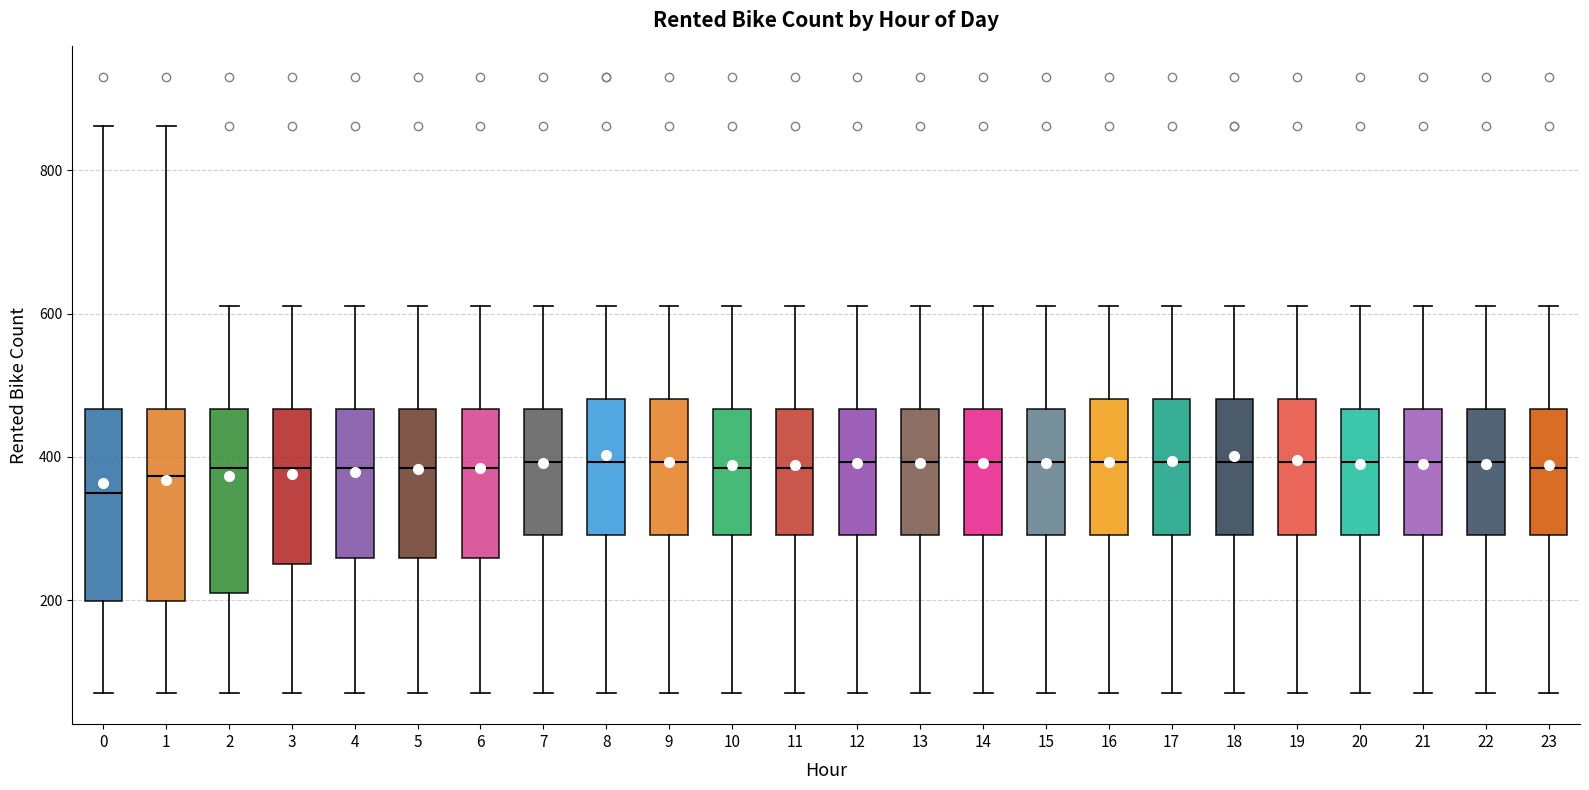

Reading left to right, read every box against the y-axis: the position of its median line, the range the box covers, and the ends of its whiskers. The values are not printed on the chart, so give them approximately, as read against the axis.

0: median 340, box 200 to 460, whiskers 80 to 860
1: median 380, box 200 to 460, whiskers 80 to 860
2: median 380, box 200 to 460, whiskers 80 to 620
3: median 380, box 260 to 460, whiskers 80 to 620
4: median 380, box 260 to 460, whiskers 80 to 620
5: median 380, box 260 to 460, whiskers 80 to 620
6: median 380, box 260 to 460, whiskers 80 to 620
7: median 400, box 300 to 460, whiskers 80 to 620
8: median 400, box 300 to 480, whiskers 80 to 620
9: median 400, box 300 to 480, whiskers 80 to 620
10: median 380, box 300 to 460, whiskers 80 to 620
11: median 380, box 300 to 460, whiskers 80 to 620
12: median 400, box 300 to 460, whiskers 80 to 620
13: median 400, box 300 to 460, whiskers 80 to 620
14: median 400, box 300 to 460, whiskers 80 to 620
15: median 400, box 300 to 460, whiskers 80 to 620
16: median 400, box 300 to 480, whiskers 80 to 620
17: median 400, box 300 to 480, whiskers 80 to 620
18: median 400, box 300 to 480, whiskers 80 to 620
19: median 400, box 300 to 480, whiskers 80 to 620
20: median 400, box 300 to 460, whiskers 80 to 620
21: median 400, box 300 to 460, whiskers 80 to 620
22: median 400, box 300 to 460, whiskers 80 to 620
23: median 380, box 300 to 460, whiskers 80 to 620